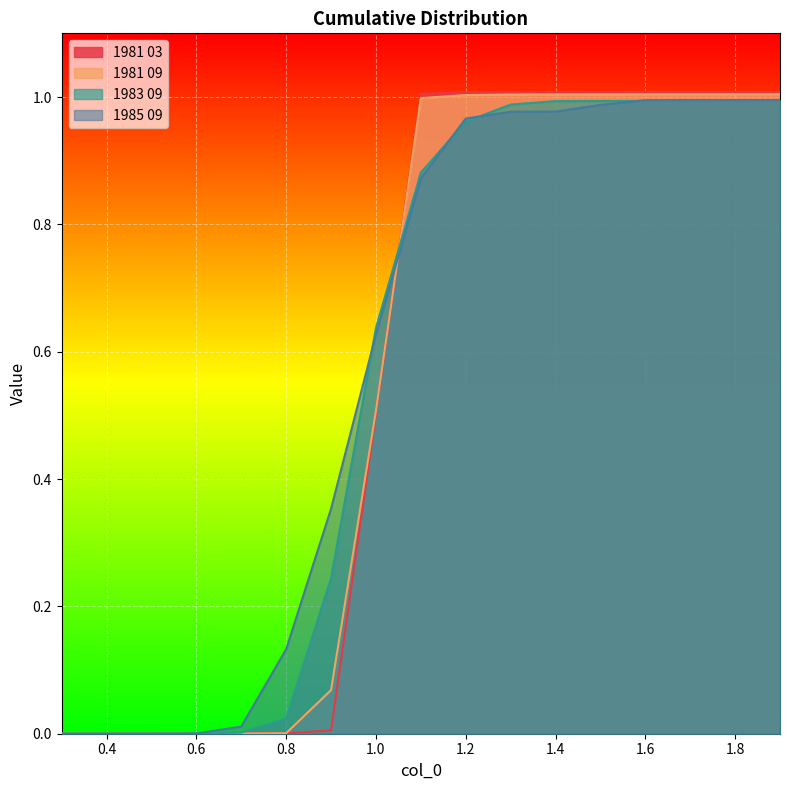

List the labels in order of 1981 09 value, smallest first.

0.3, 0.4, 0.5, 0.6, 0.7, 0.8, 0.9, 1.0, 1.1, 1.2, 1.3, 1.4, 1.5, 1.6, 1.7, 1.8, 1.9